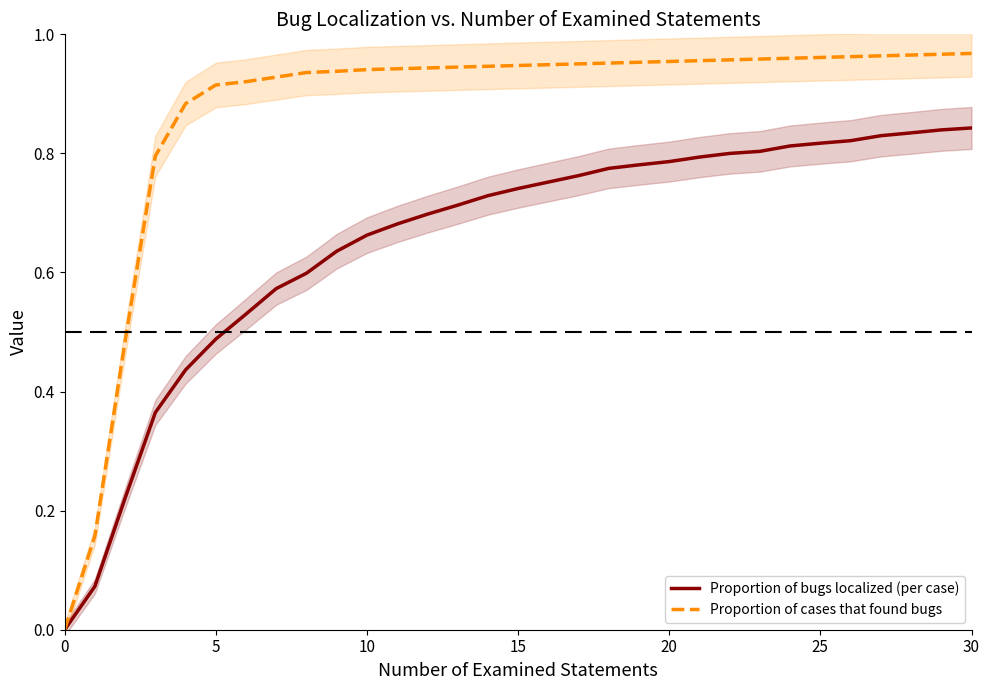

Is it true that Proportion of cases that found bugs equals 1.5 at 25?

False